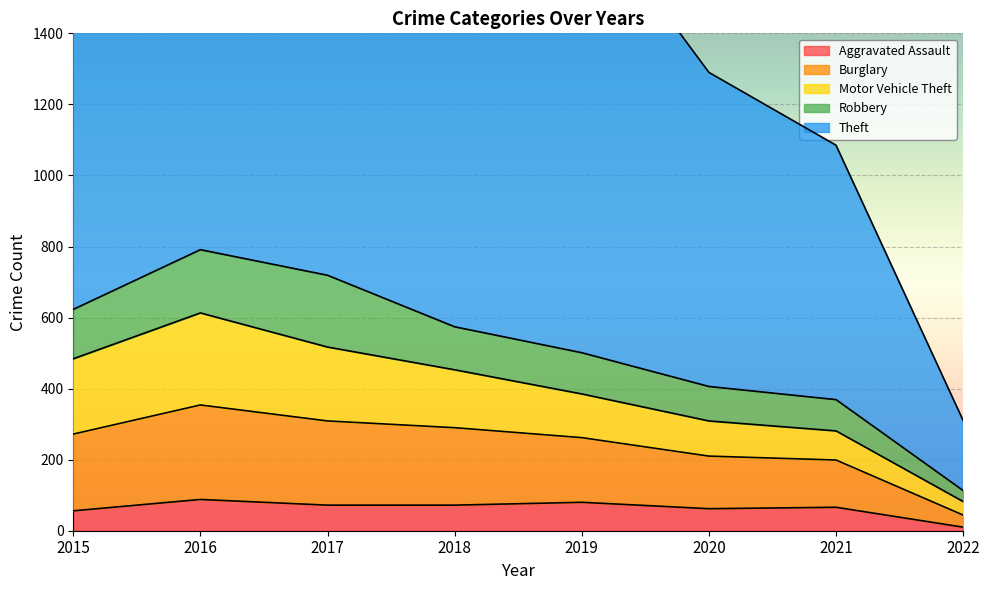

At which label does Aggravated Assault reach its peak?

2016